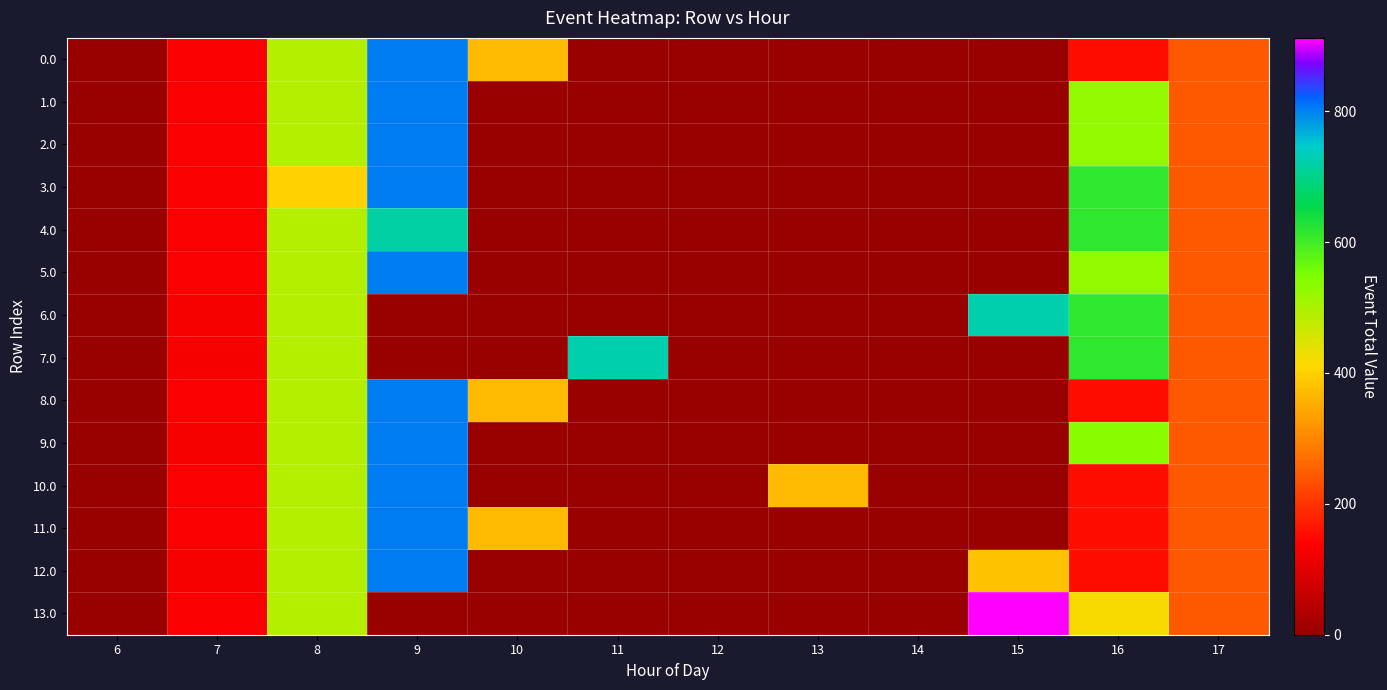

Reading left to right, list all the values displayed in this chart.

0.0: 6=0.0	7=134.3	8=489.3	9=804.0	10=368.4	11=0.0	12=0.0	13=0.0	14=0.0	15=0.0	16=156.6	17=243.5
1.0: 6=0.0	7=134.3	8=489.3	9=804.0	10=0.0	11=0.0	12=0.0	13=0.0	14=0.0	15=0.0	16=525.0	17=243.5
2.0: 6=0.0	7=134.3	8=489.3	9=804.0	10=0.0	11=0.0	12=0.0	13=0.0	14=0.0	15=0.0	16=525.0	17=243.5
3.0: 6=0.0	7=134.3	8=401.2	9=804.0	10=0.0	11=0.0	12=0.0	13=0.0	14=0.0	15=0.0	16=613.0	17=243.5
4.0: 6=0.0	7=134.3	8=489.3	9=716.0	10=0.0	11=0.0	12=0.0	13=0.0	14=0.0	15=0.0	16=613.0	17=243.5
5.0: 6=0.0	7=134.3	8=489.3	9=804.0	10=0.0	11=0.0	12=0.0	13=0.0	14=0.0	15=0.0	16=525.0	17=243.5
6.0: 6=0.0	7=124.7	8=489.3	9=0.0	10=0.0	11=0.0	12=0.0	13=0.0	14=0.0	15=725.6	16=613.0	17=243.5
7.0: 6=0.0	7=124.7	8=489.3	9=0.0	10=0.0	11=725.6	12=0.0	13=0.0	14=0.0	15=0.0	16=613.0	17=243.5
8.0: 6=0.0	7=134.3	8=489.3	9=804.0	10=368.4	11=0.0	12=0.0	13=0.0	14=0.0	15=0.0	16=156.6	17=243.5
9.0: 6=0.0	7=124.7	8=489.3	9=804.0	10=0.0	11=0.0	12=0.0	13=0.0	14=0.0	15=0.0	16=534.6	17=243.5
10.0: 6=0.0	7=134.3	8=489.3	9=804.0	10=0.0	11=0.0	12=0.0	13=368.4	14=0.0	15=0.0	16=156.6	17=243.5
11.0: 6=0.0	7=134.3	8=489.3	9=804.0	10=368.4	11=0.0	12=0.0	13=0.0	14=0.0	15=0.0	16=156.6	17=243.5
12.0: 6=0.0	7=124.7	8=489.3	9=804.0	10=0.0	11=0.0	12=0.0	13=0.0	14=0.0	15=378.0	16=156.6	17=243.5
13.0: 6=0.0	7=134.3	8=489.3	9=0.0	10=0.0	11=0.0	12=0.0	13=0.0	14=0.0	15=911.8	16=417.2	17=243.5